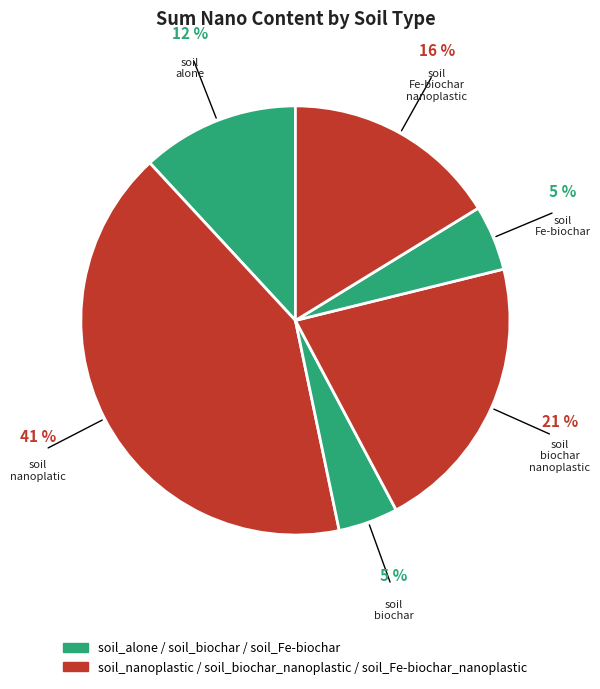

Count the number of slices in the pie.

6